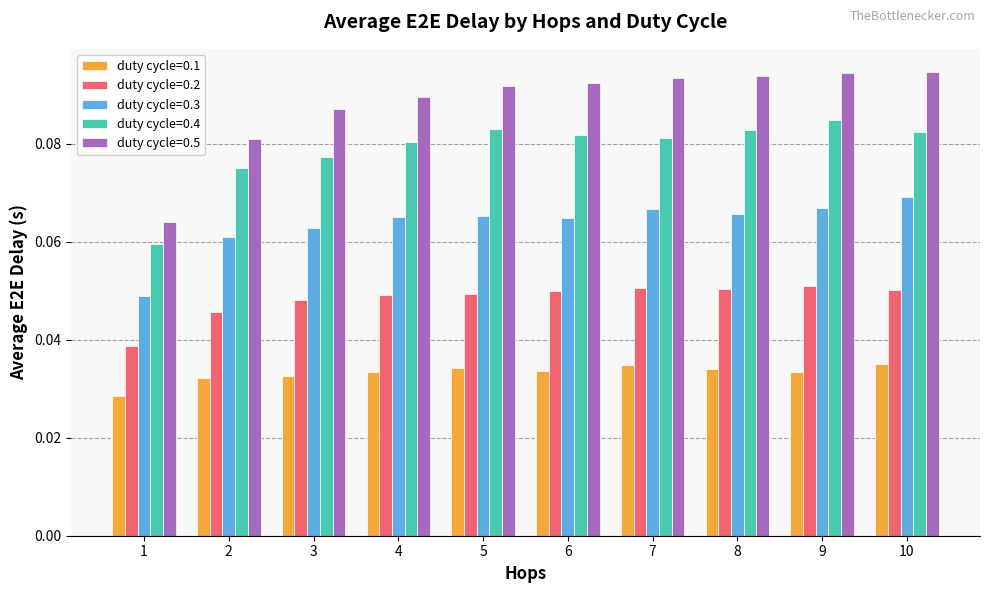

Rank the series by their maximum value, from lowest to highest.

duty cycle=0.1, duty cycle=0.2, duty cycle=0.3, duty cycle=0.4, duty cycle=0.5